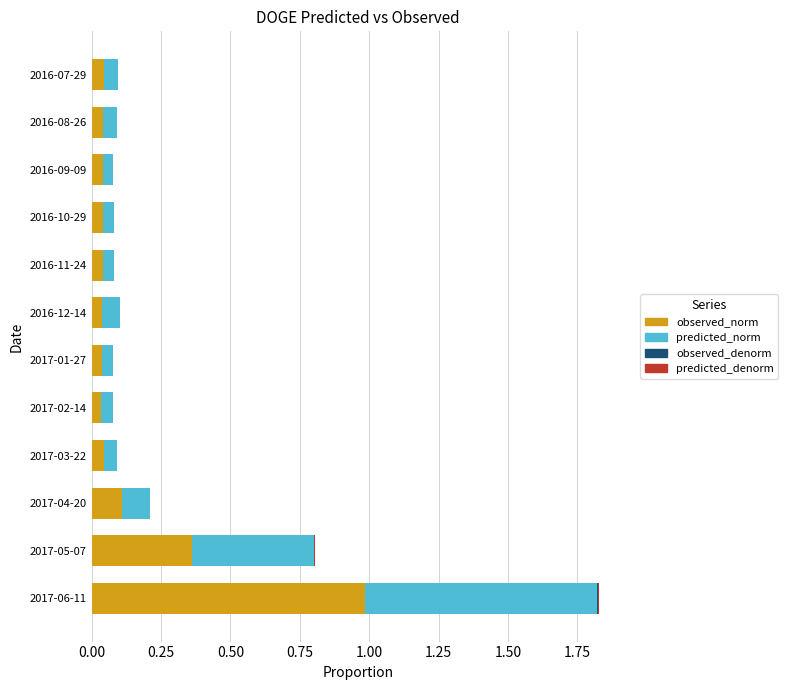

Which category has the highest value in the observed_norm series?

2017-06-11